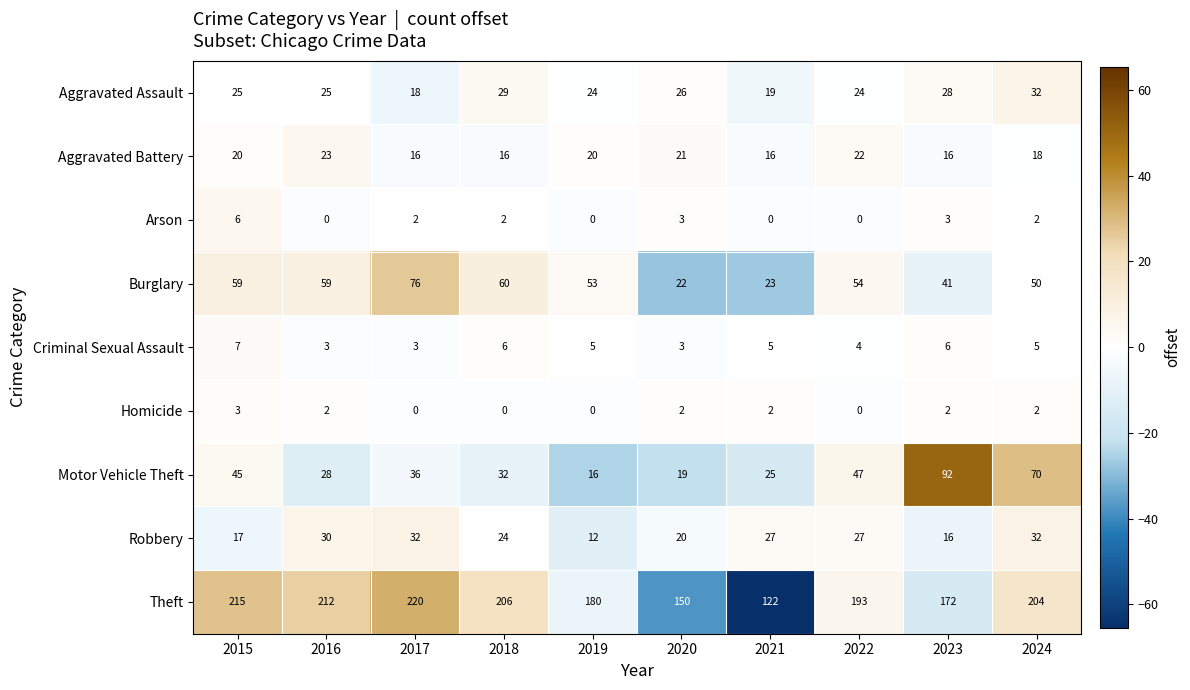

List the labels in order of Motor Vehicle Theft value, largest first.

2023, 2024, 2022, 2015, 2017, 2018, 2016, 2021, 2020, 2019